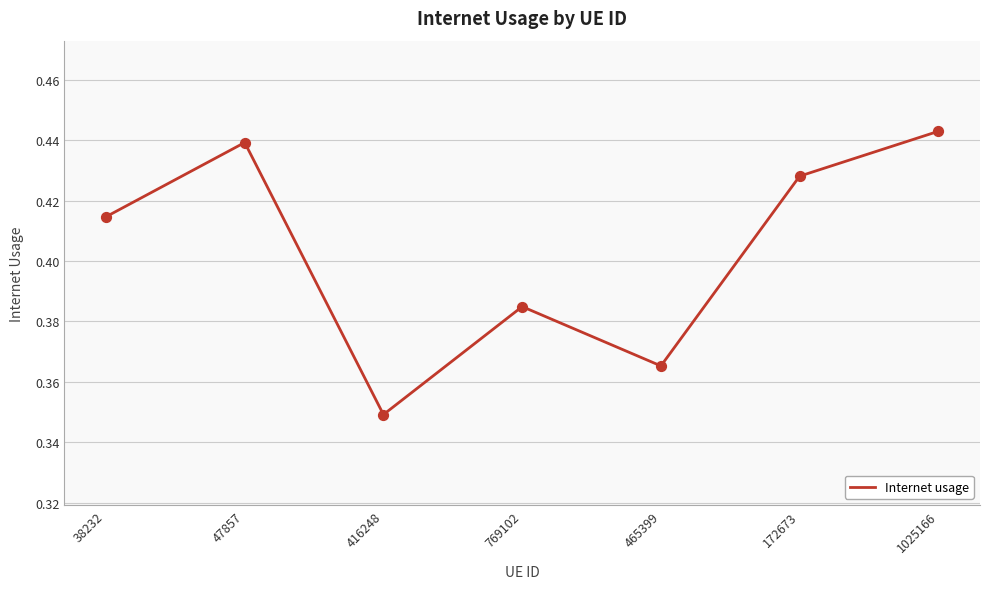

Which has a higher value, 47857 or 1025166?

1025166